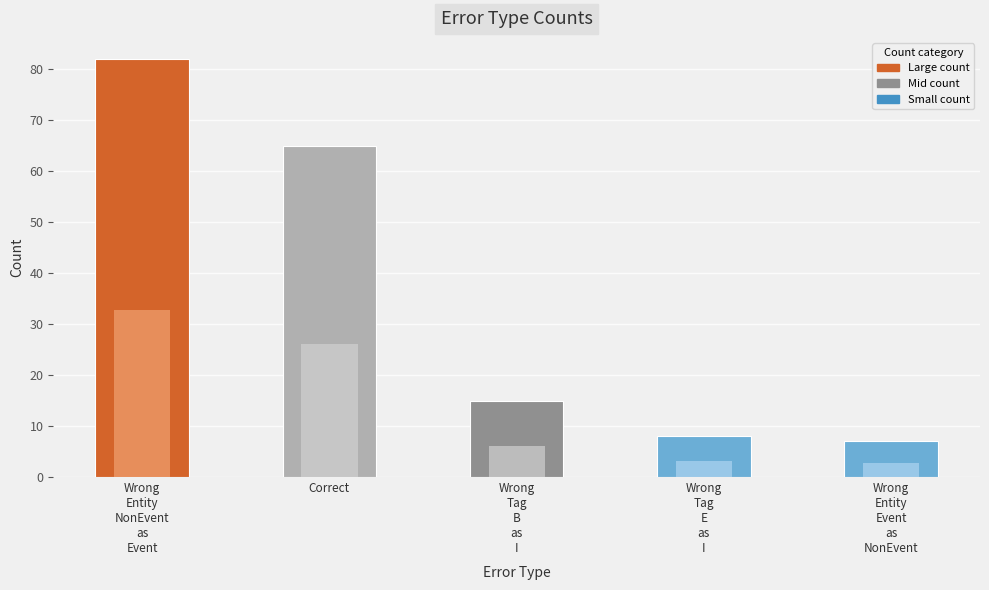

Reading left to right, extract all data points from this chart.

82	65	15	8	7